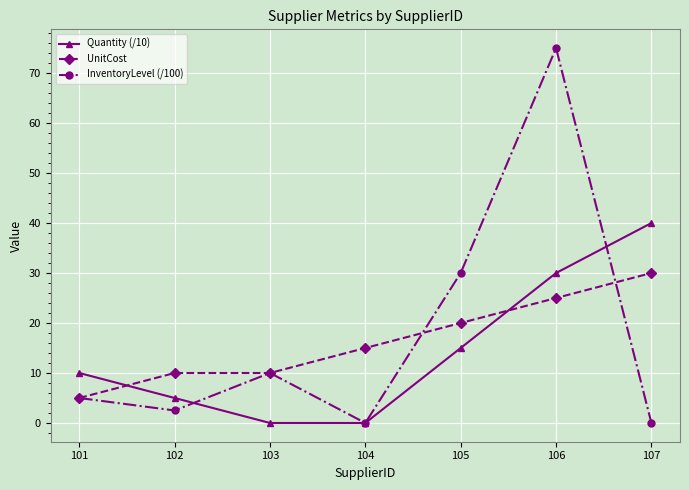

What is the spread (max minus min) of values at 101?

5.0